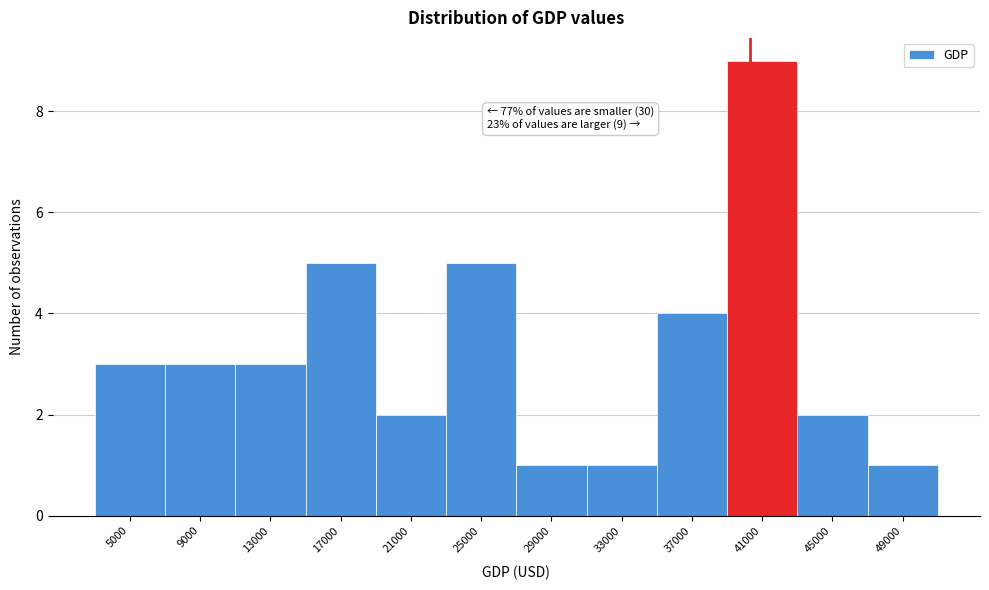

Reading left to right, transcribe all the data shown in this chart.

5000=3	9000=3	13000=3	17000=5	21000=2	25000=5	29000=1	33000=1	37000=4	41000=9	45000=2	49000=1